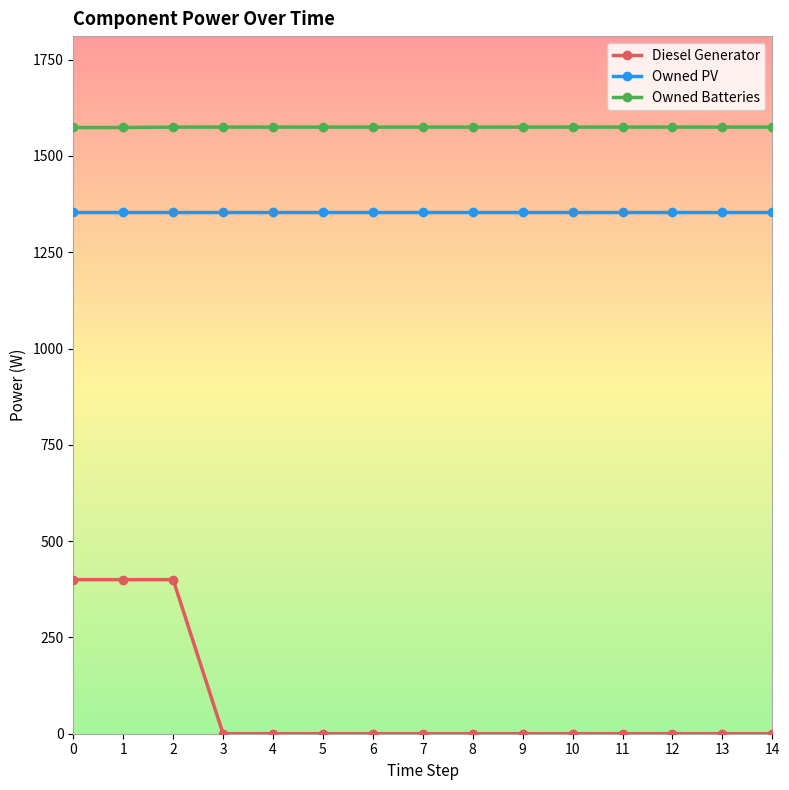

True or false: Owned Batteries and Diesel Generator cross at least once.

False